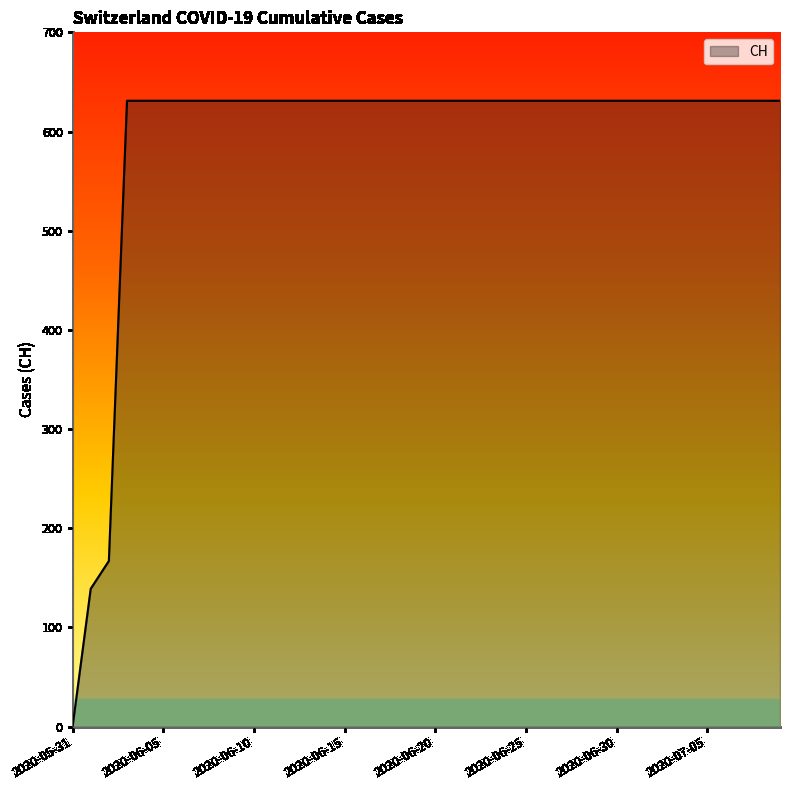

What is the maximum value shown in the chart?

631